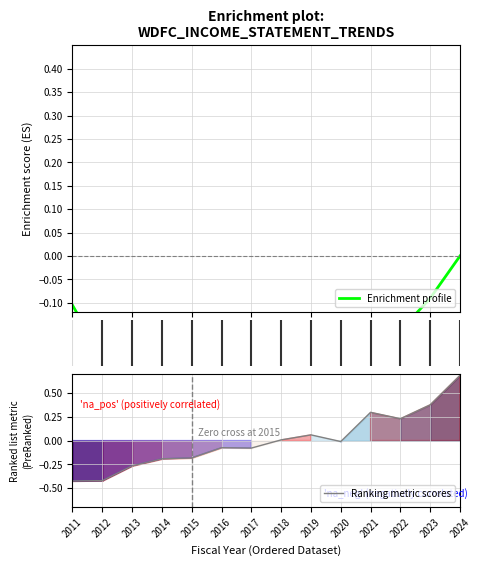

At how many categories does at least one series exceed 0?

6